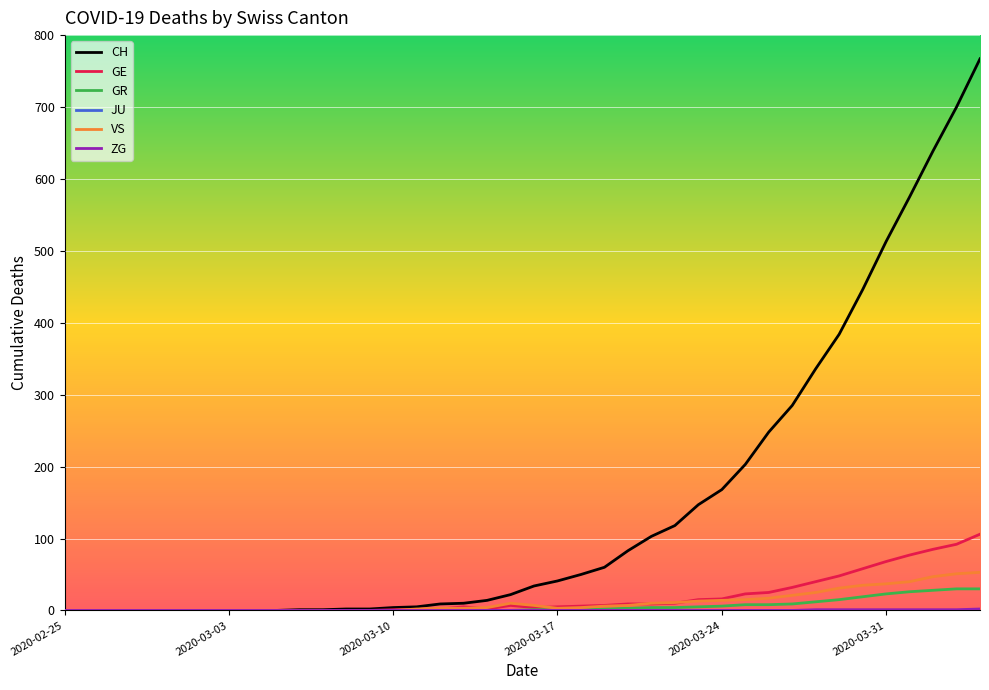

Which series has the largest total across all categories?

CH